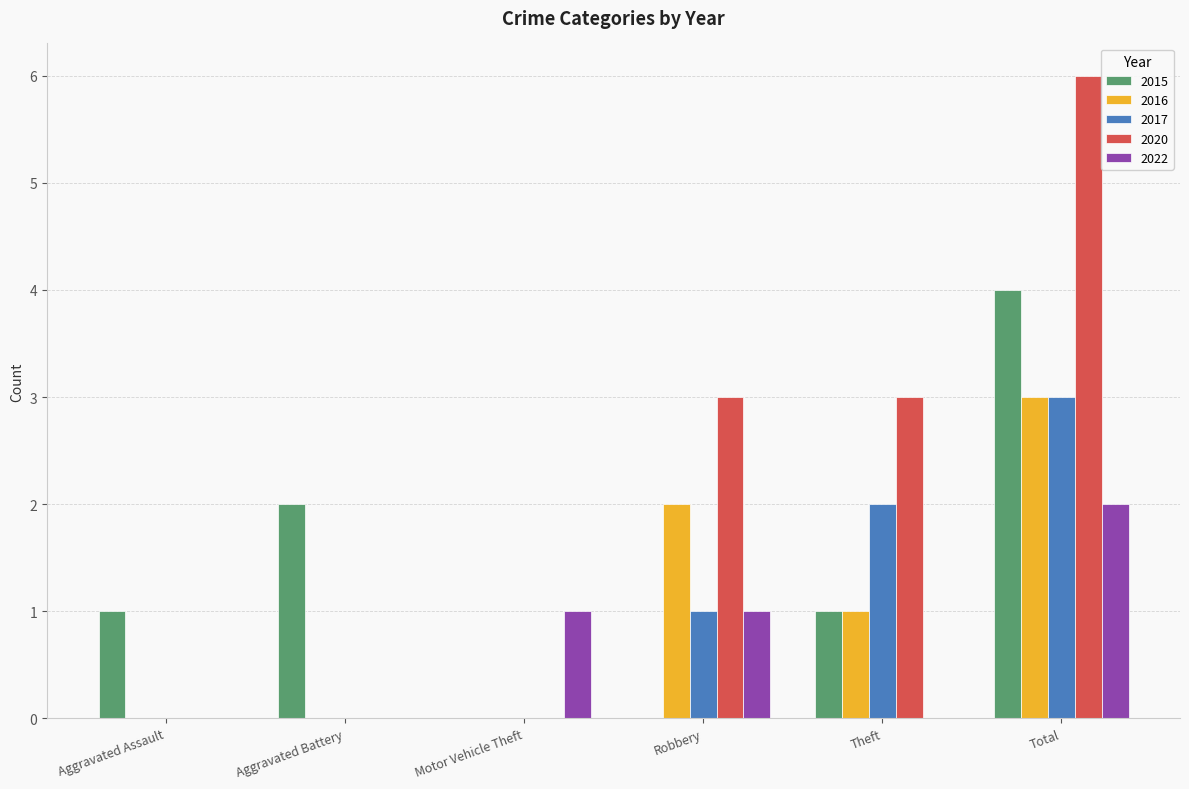

Reading left to right, transcribe all the data shown in this chart.

2015: Aggravated Assault=1	Aggravated Battery=2	Motor Vehicle Theft=0	Robbery=0	Theft=1	Total=4
2016: Aggravated Assault=0	Aggravated Battery=0	Motor Vehicle Theft=0	Robbery=2	Theft=1	Total=3
2017: Aggravated Assault=0	Aggravated Battery=0	Motor Vehicle Theft=0	Robbery=1	Theft=2	Total=3
2020: Aggravated Assault=0	Aggravated Battery=0	Motor Vehicle Theft=0	Robbery=3	Theft=3	Total=6
2022: Aggravated Assault=0	Aggravated Battery=0	Motor Vehicle Theft=1	Robbery=1	Theft=0	Total=2